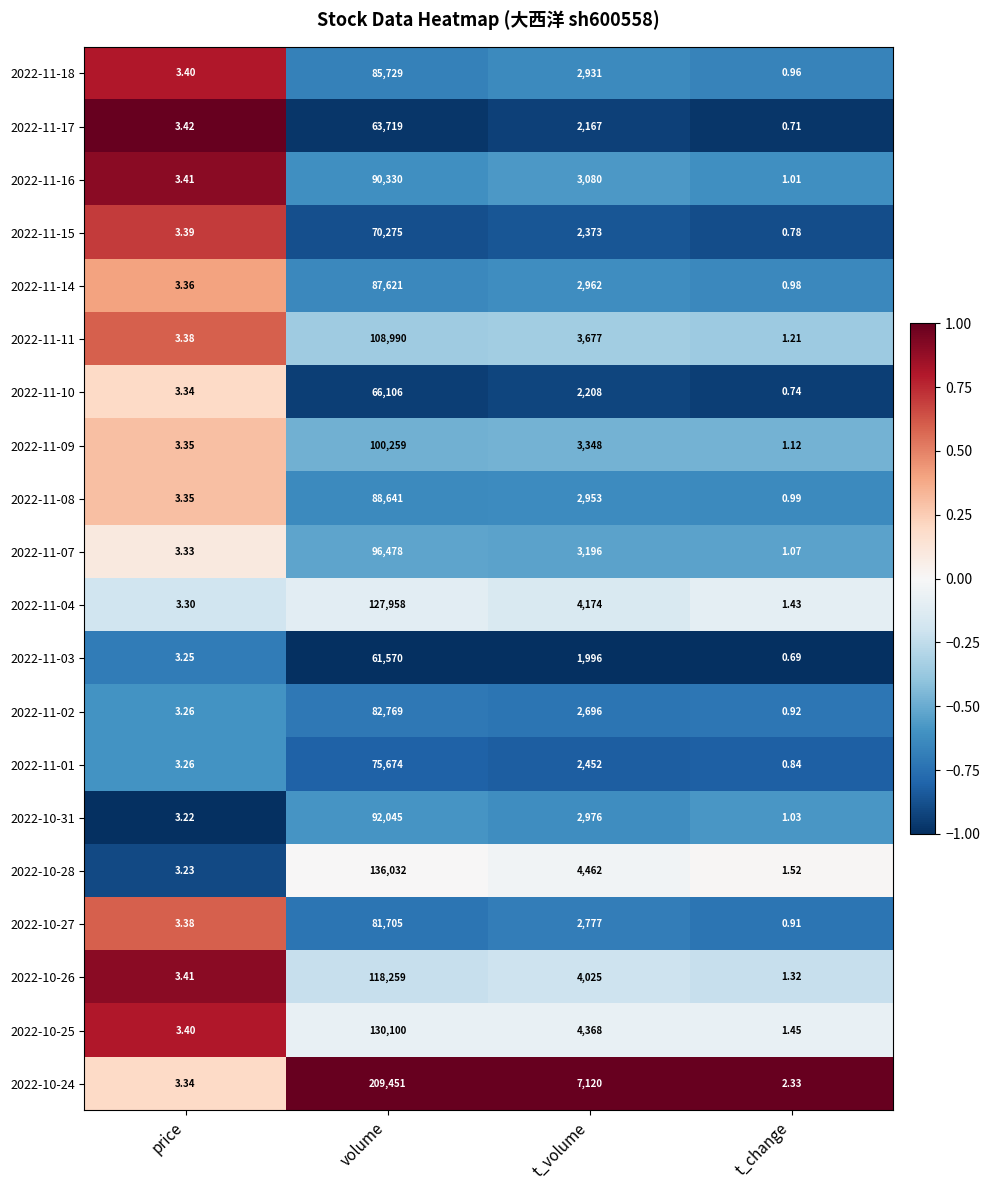

At which category is the sum across all series the highest?

volume